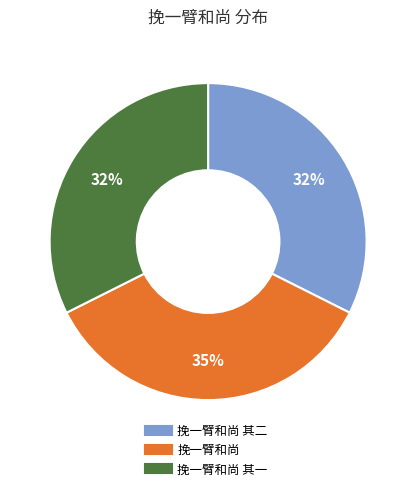

Does any single category account for the majority?

No